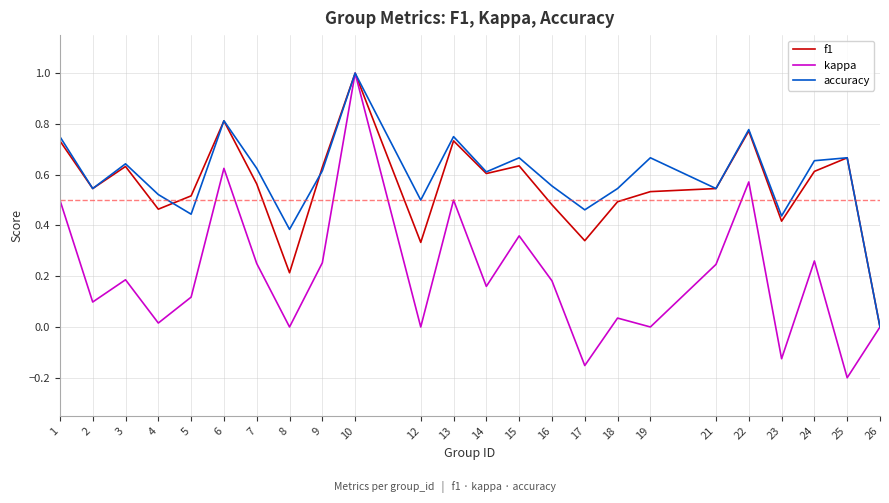

Which series has the largest total across all categories?

accuracy